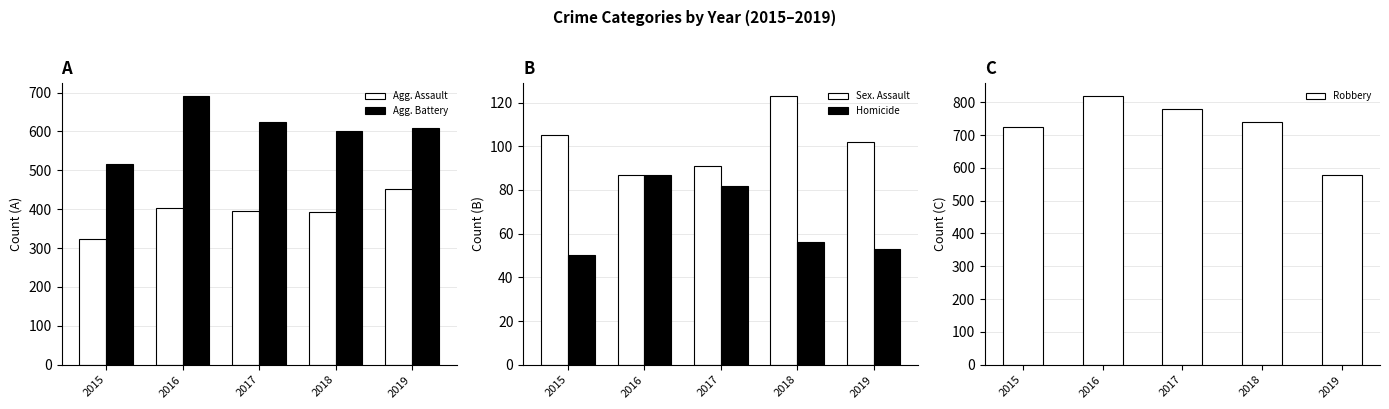

The Agg. Battery series shows 623 at 2017. True or false?

True